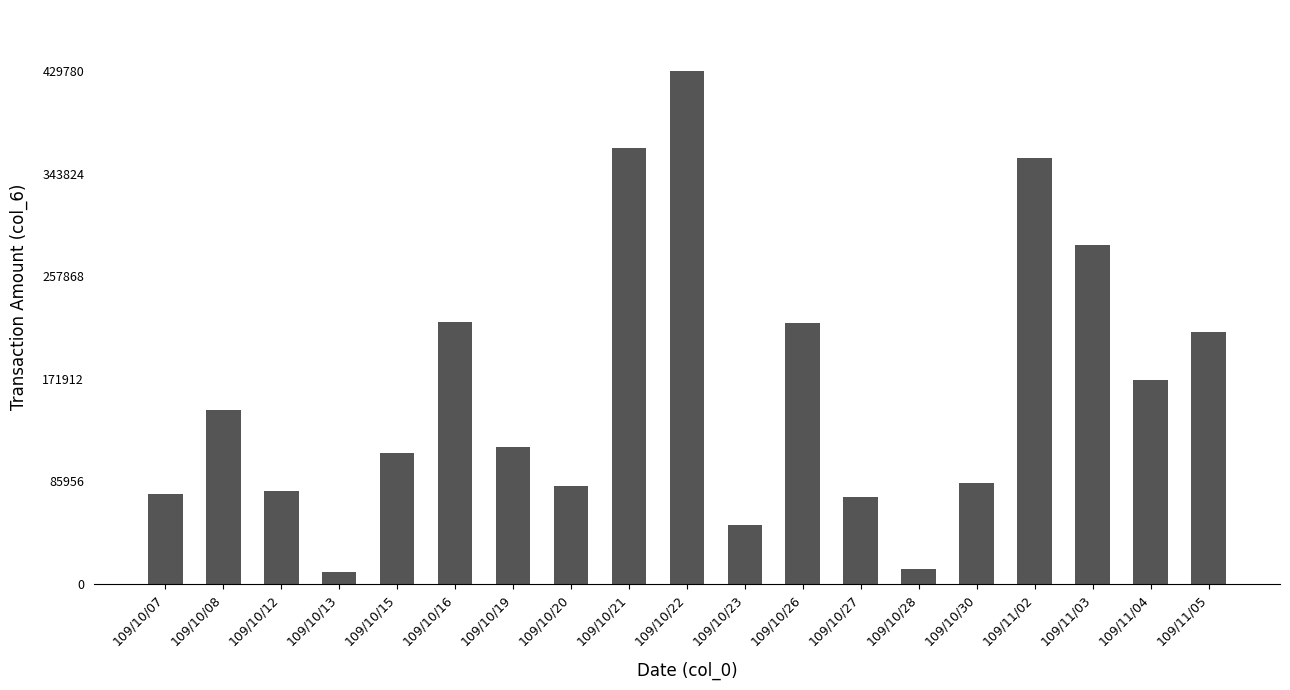

Which category has the highest value across all series?

109/10/22